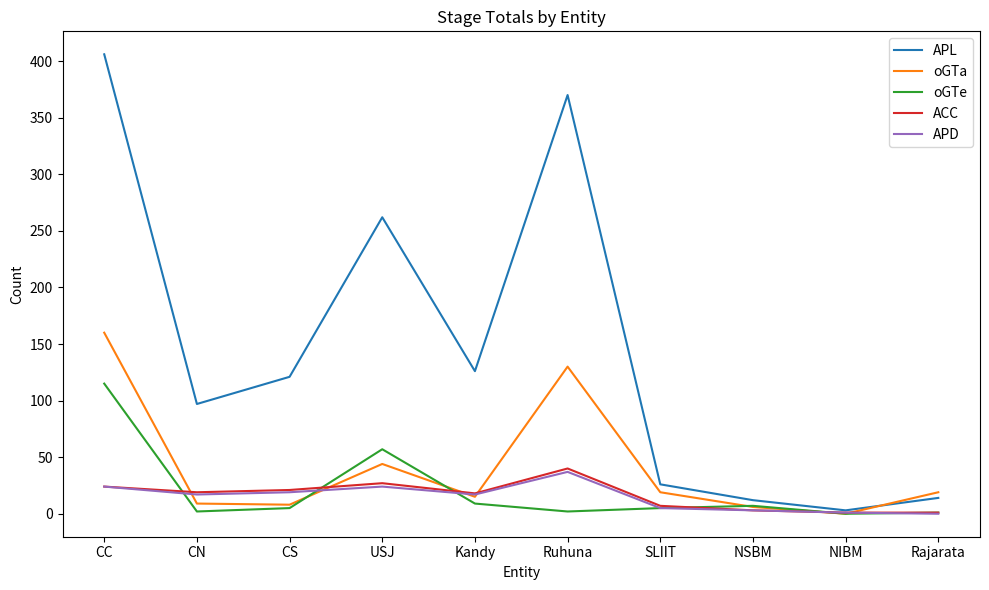

Between Ruhuna and SLIIT, which series saw the biggest shift?

APL